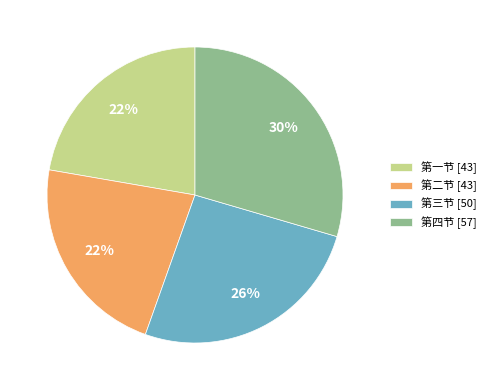

To the nearest percent, what portion does 第一节 [43] represent?

22%